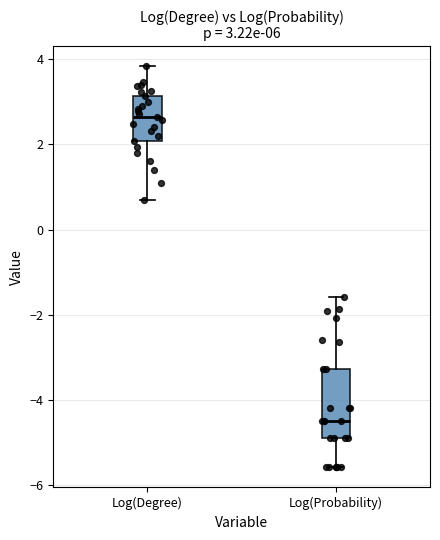

Which box is the tallest, from its lower edge to its upper edge?

Log(Probability)